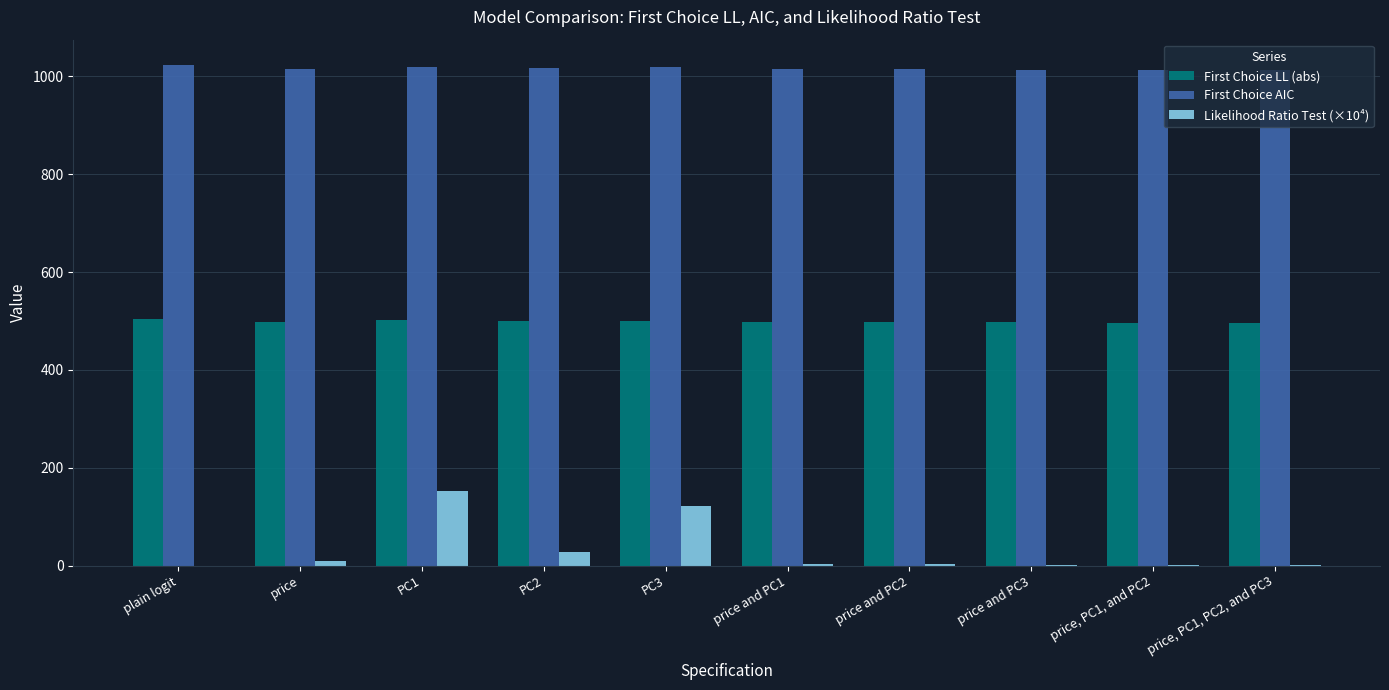

Is the value of First Choice AIC at price, PC1, and PC2 greater than the value of Likelihood Ratio Test (×10⁴) at price and PC1?

Yes